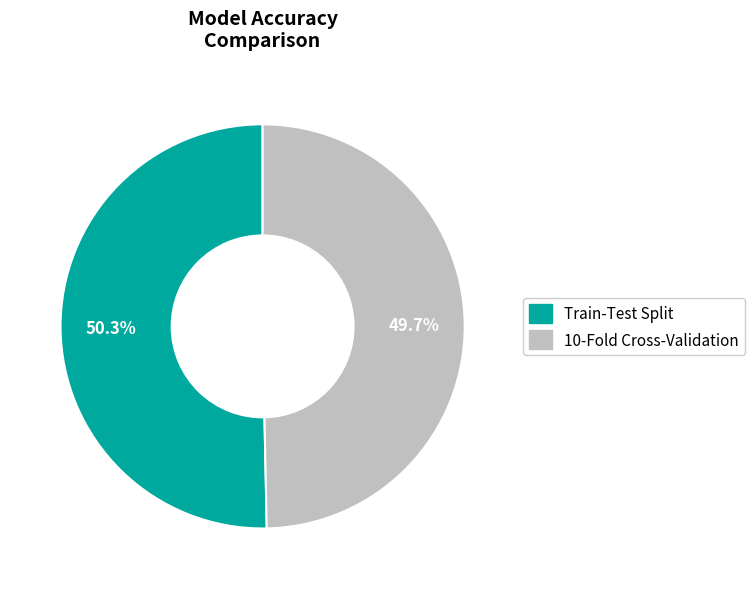

True or false: Train-Test Split accounts for 64% of the total.

False